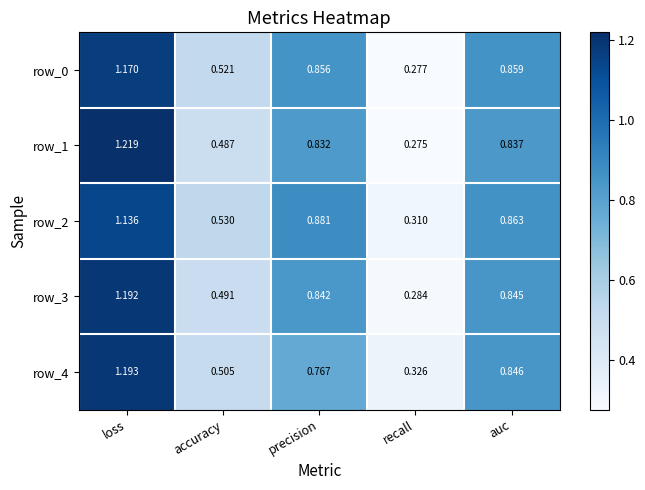

At which label does row_3 reach its peak?

loss